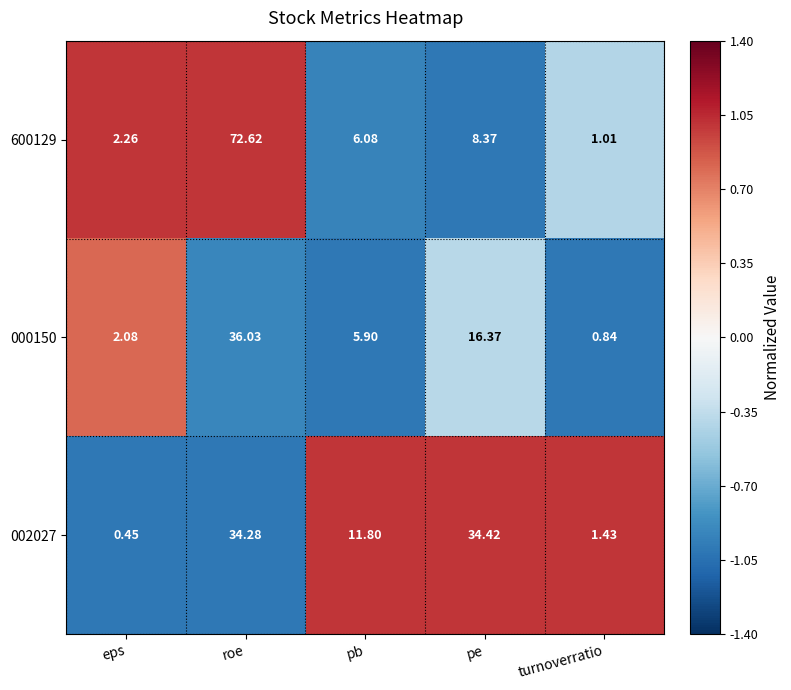

At which label does 600129 reach its minimum?

turnoverratio